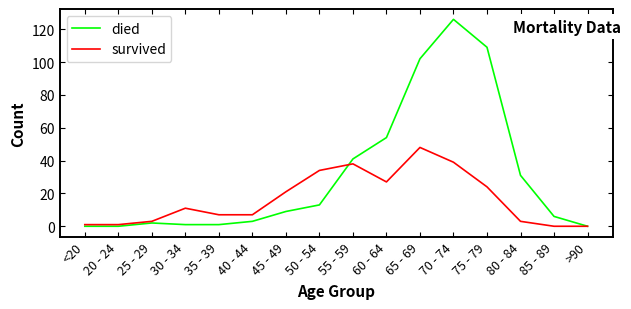

Which series changed the most between 25 - 29 and 55 - 59?

died